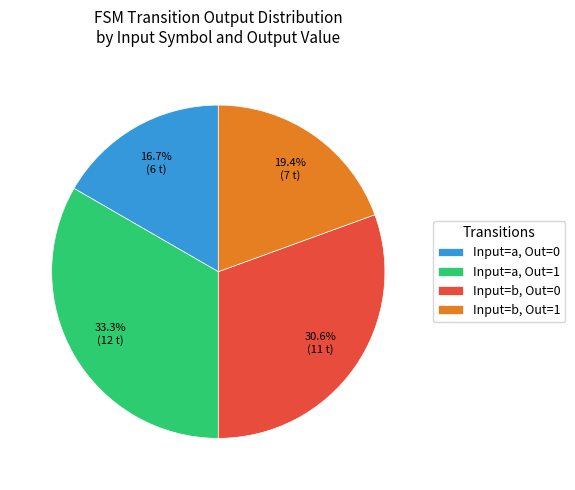

Approximately how many times larger is the value at Input=a, Out=1 compared to Input=b, Out=1?

1.7